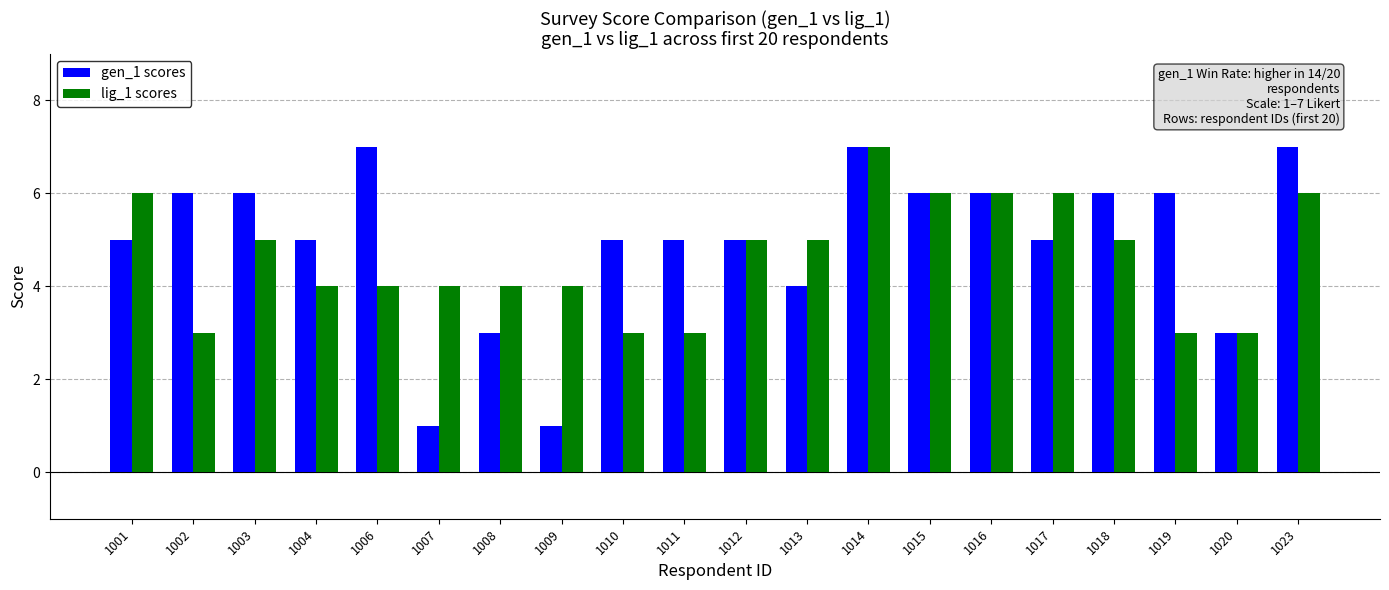

Is the value of lig_1 scores at 1016 greater than the value of gen_1 scores at 1006?

No